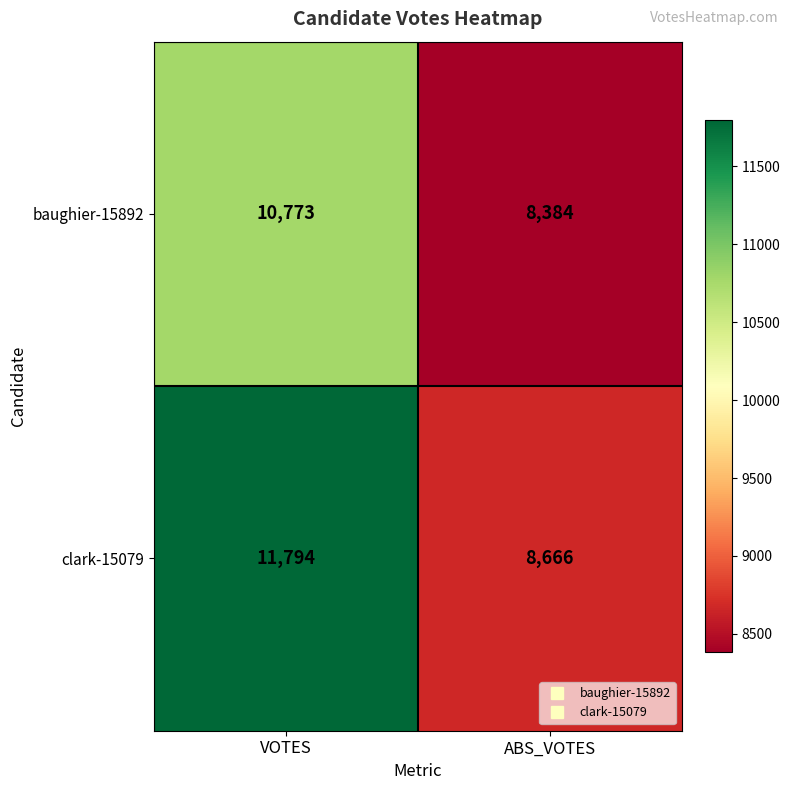

What is the spread (max minus min) of values at ABS_VOTES?

282